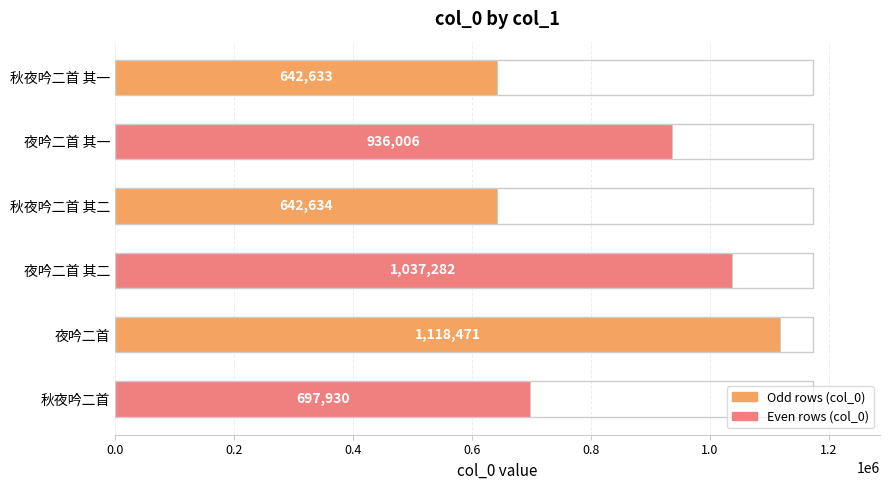

At which label is the value closest to 880552?

夜吟二首 其一